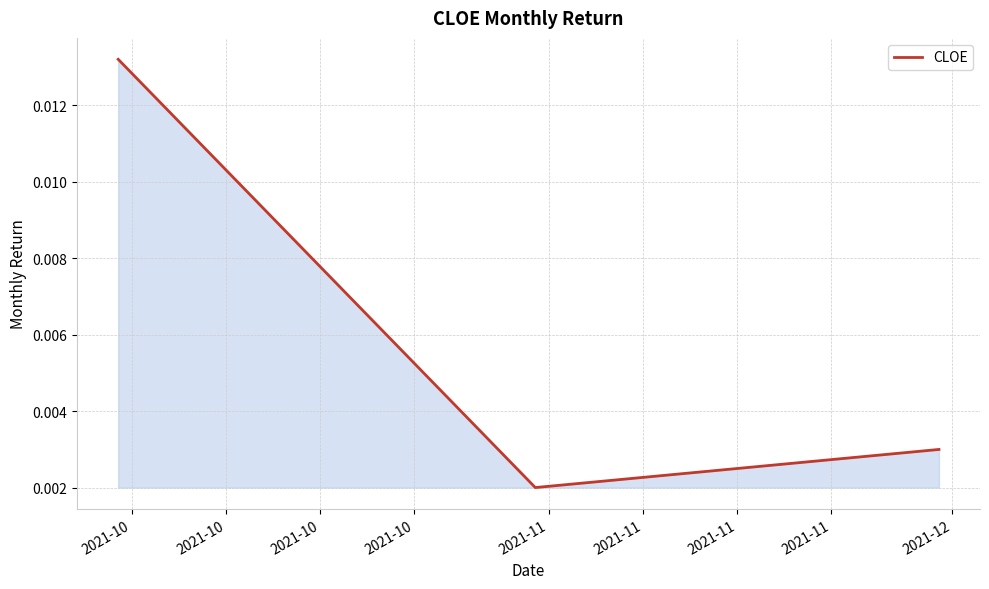

Count the values in the range 0 to 1.

3